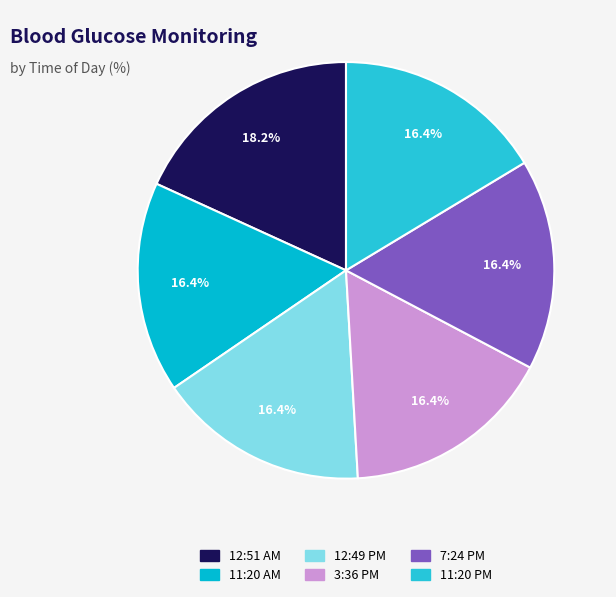

Which category has the biggest portion of the pie?

12:51 AM